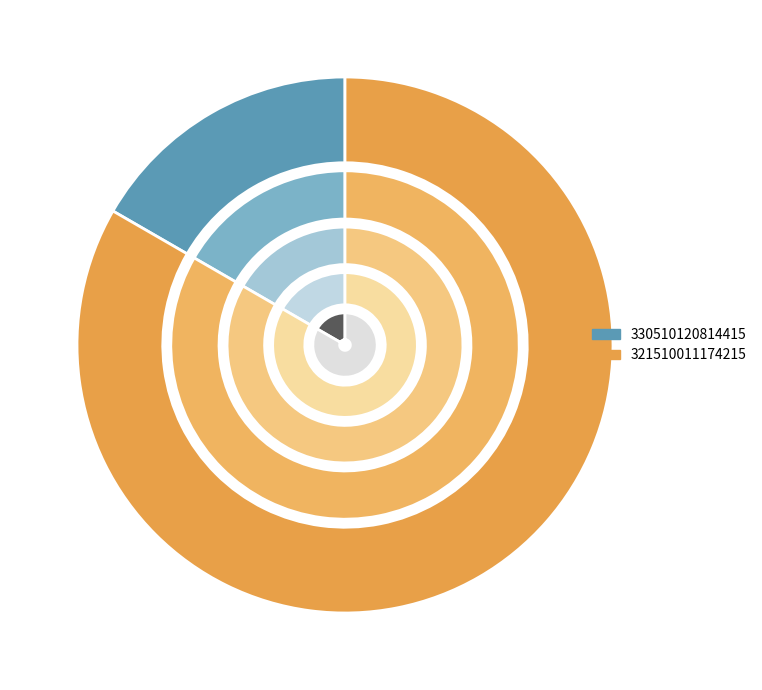

Count the number of slices in the pie.

2